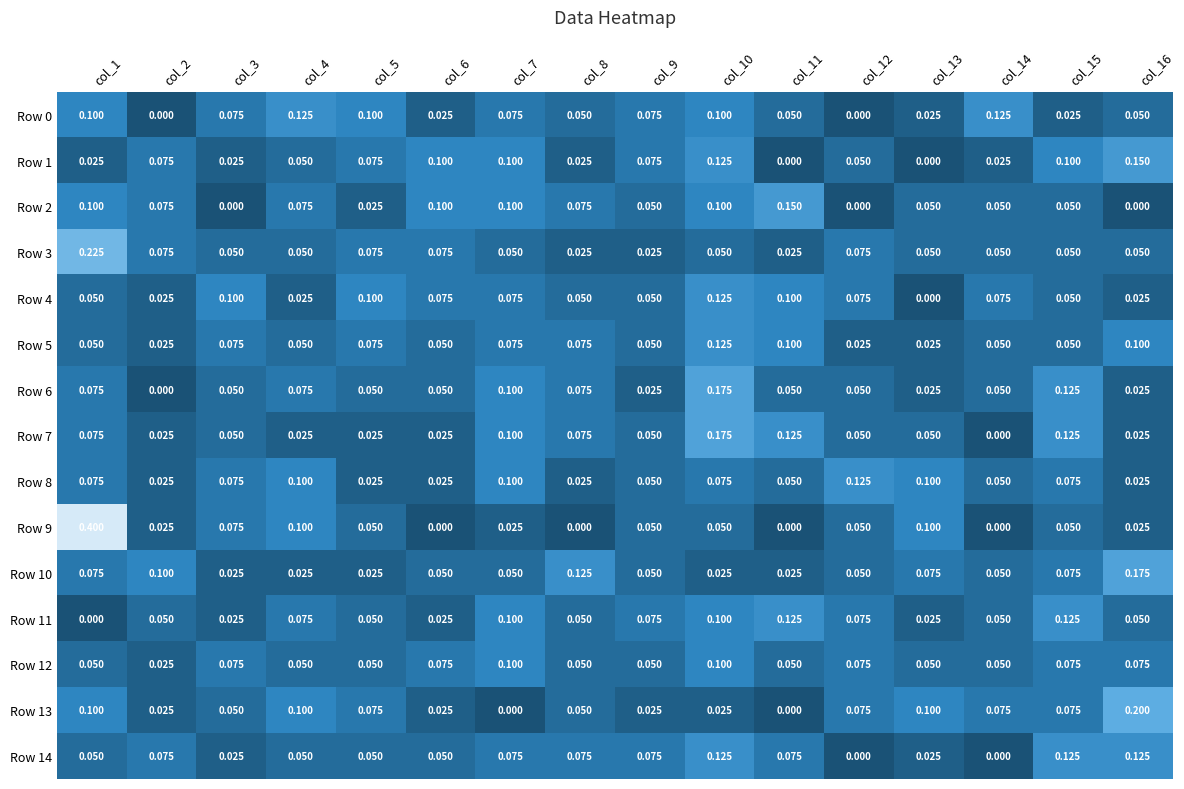

Is the value of Row 9 at col_12 greater than the value of Row 11 at col_13?

Yes